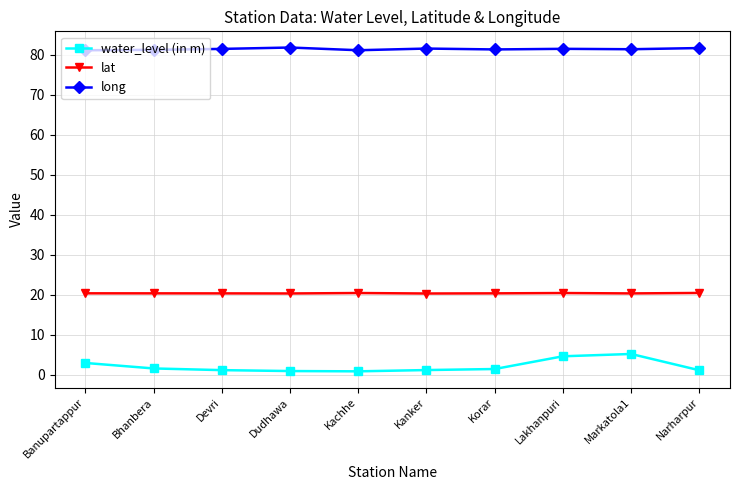

Which series has the widest spread of values?

water_level (in m)